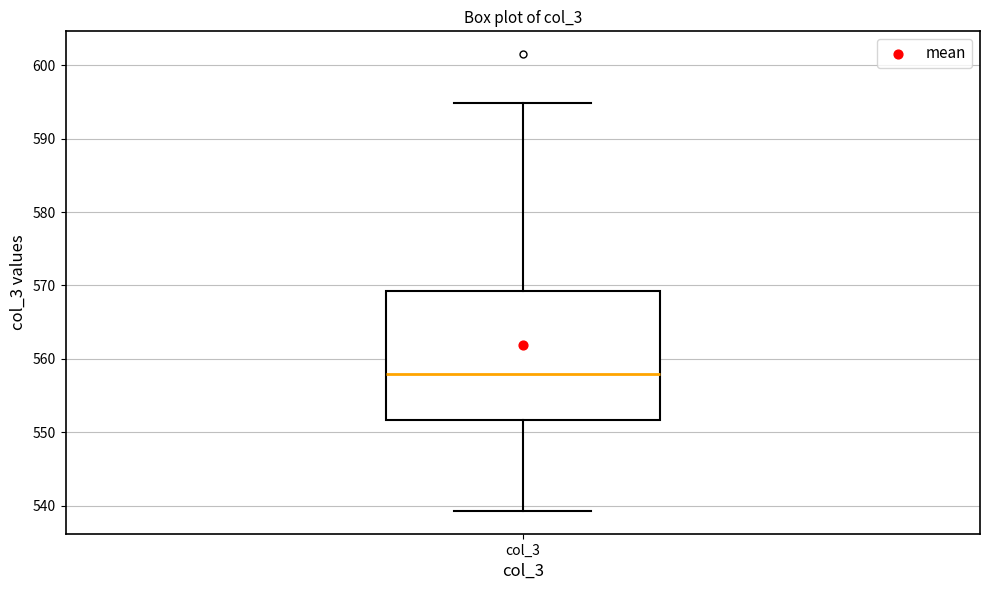

Read this box plot against the y-axis: the position of the median line, the range covered by the box, and the ends of both whiskers. The values are not printed on the chart, so give them approximately, as read against the axis.

median 558, box 552 to 569, whiskers 539 to 595